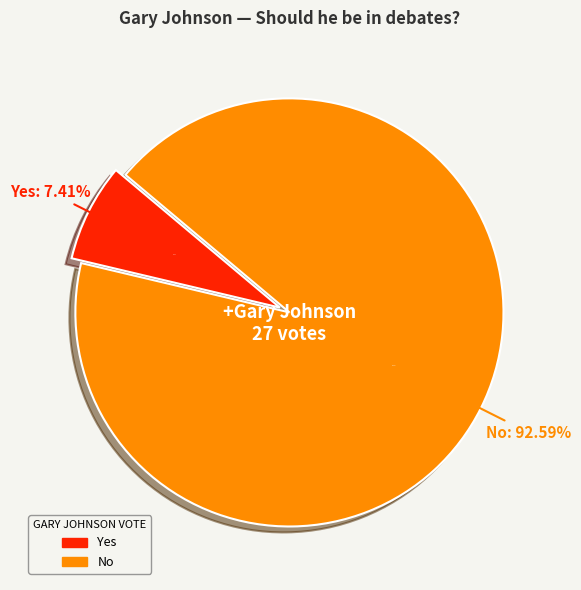

What is the change in value from Yes to No?

+23